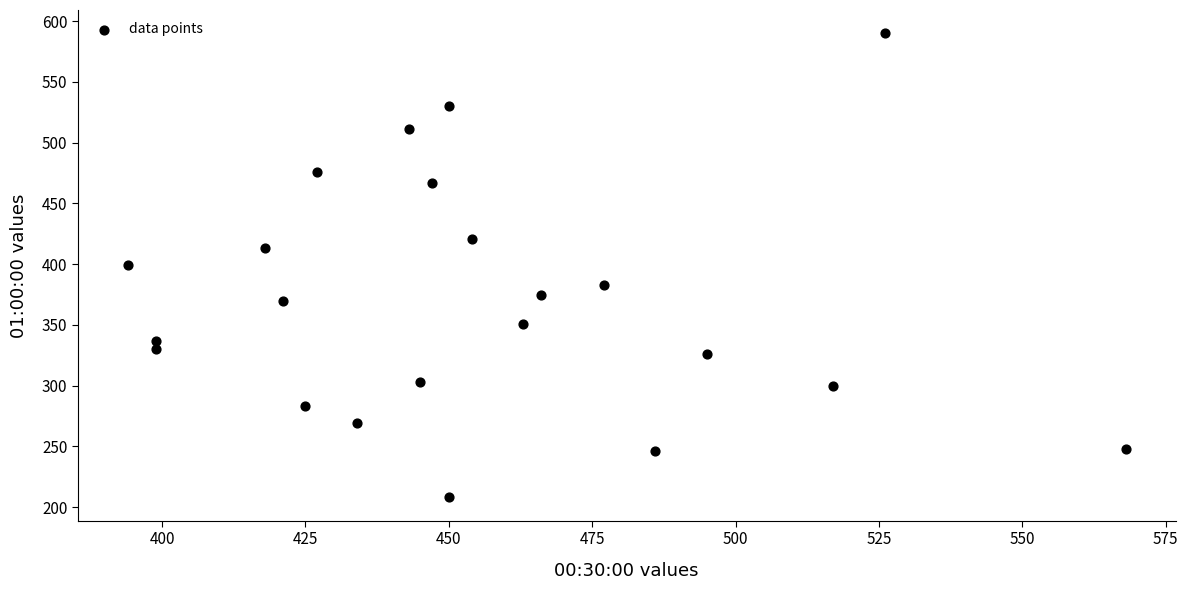

What is the range of X values (max minus min)?

174